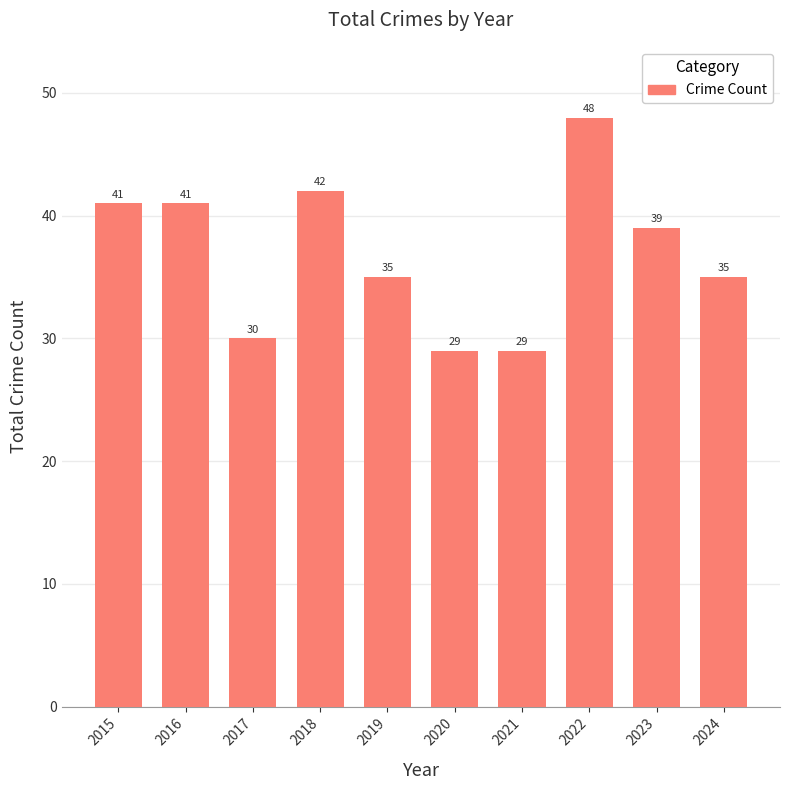

What is the approximate value at 2023, to the nearest 10?

40